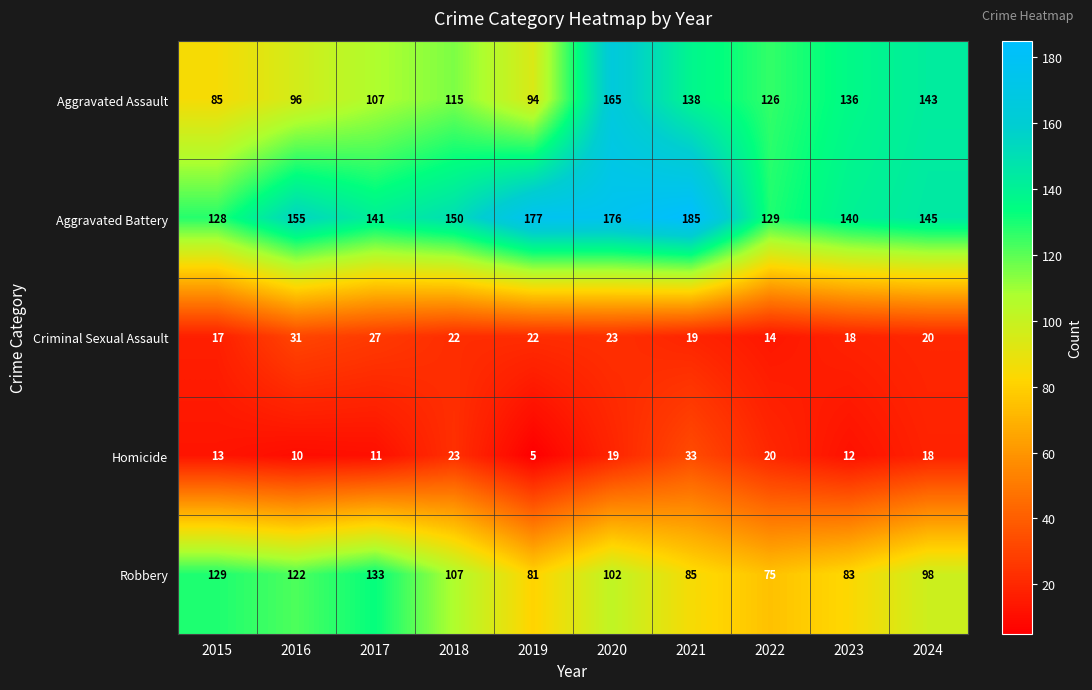

What is the total value across all series at 2016?

414